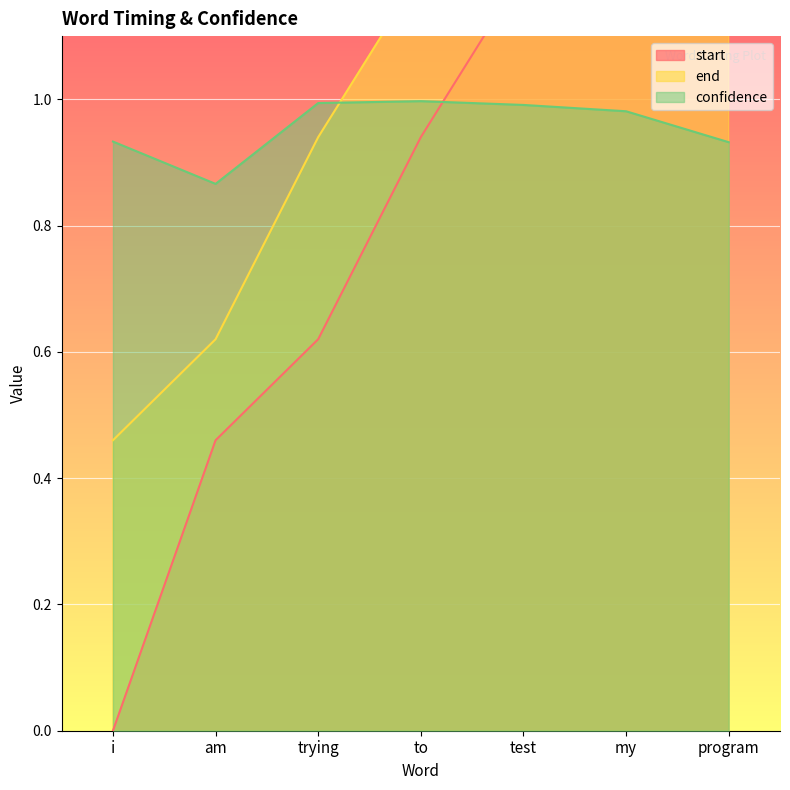

What is the total value across all series at my?

4.4